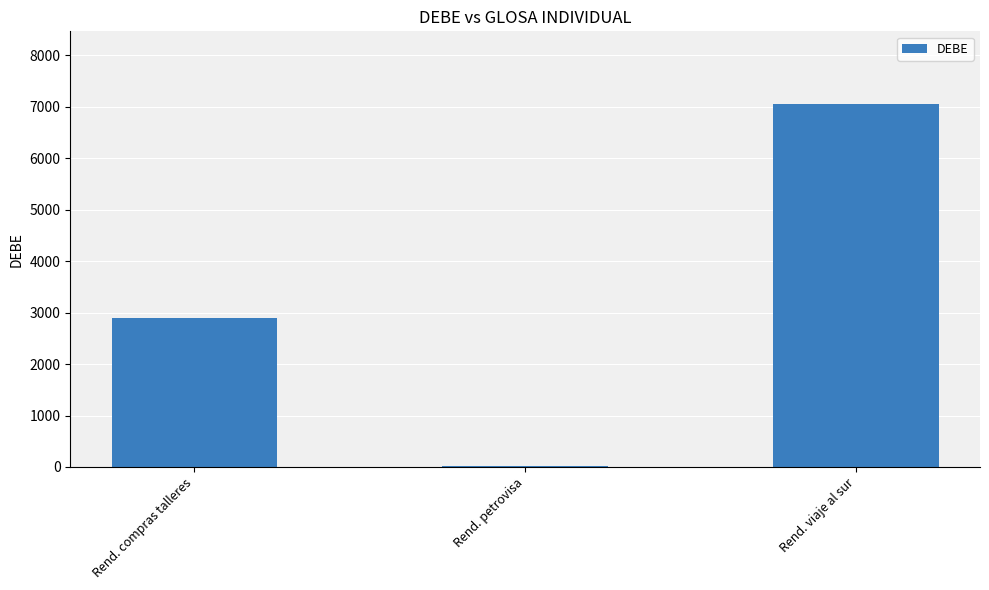

What is the sum of the values at Rend. compras talleres and Rend. viaje al sur?

9946.5